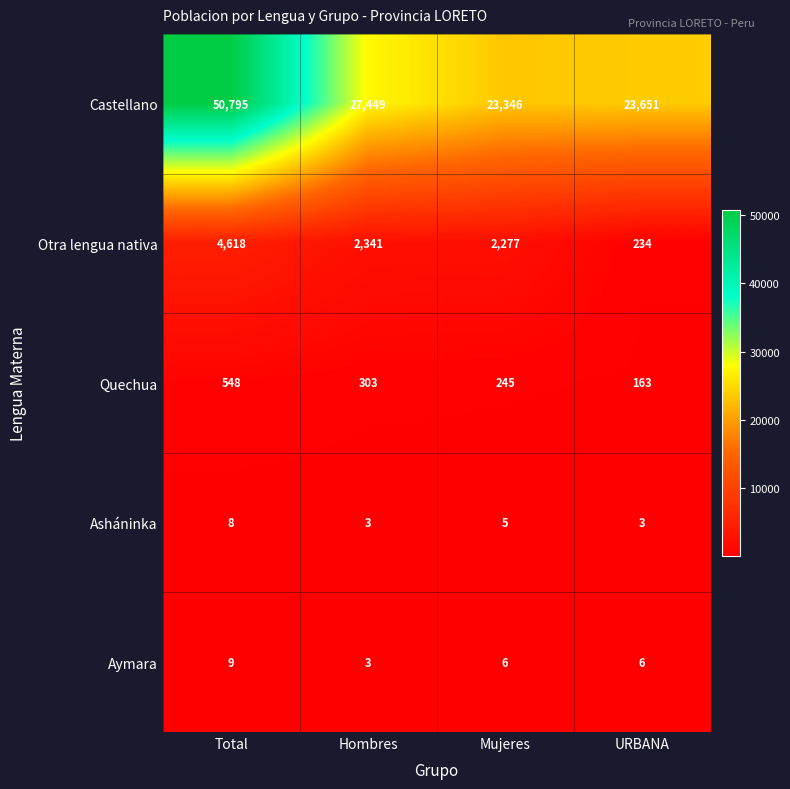

Between Total and Mujeres, which series saw the biggest shift?

Castellano